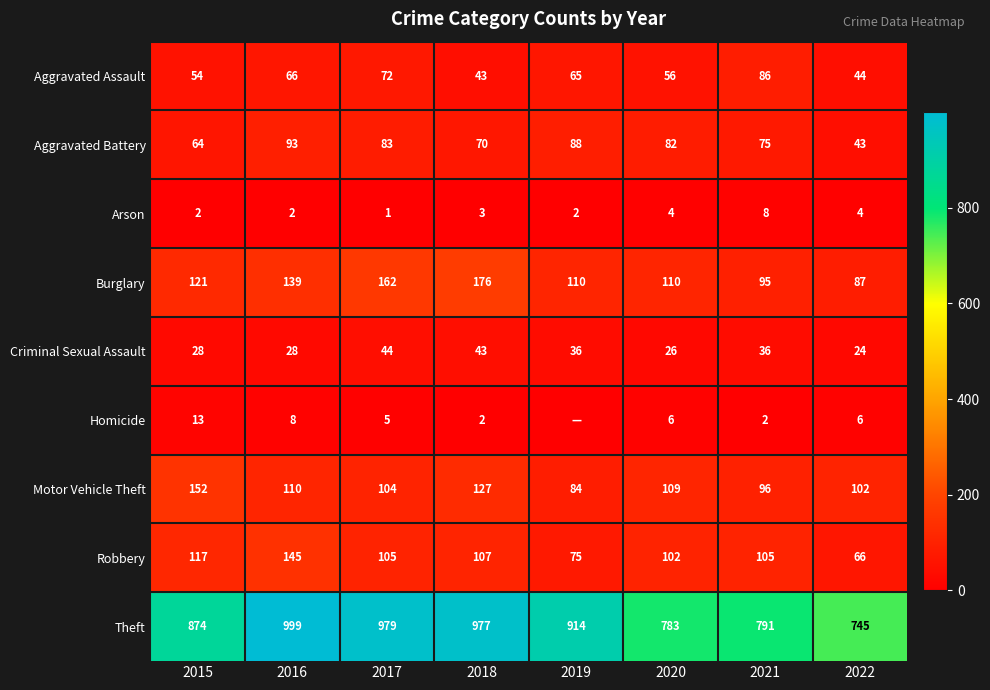

At which category is the sum across all series the highest?

2016